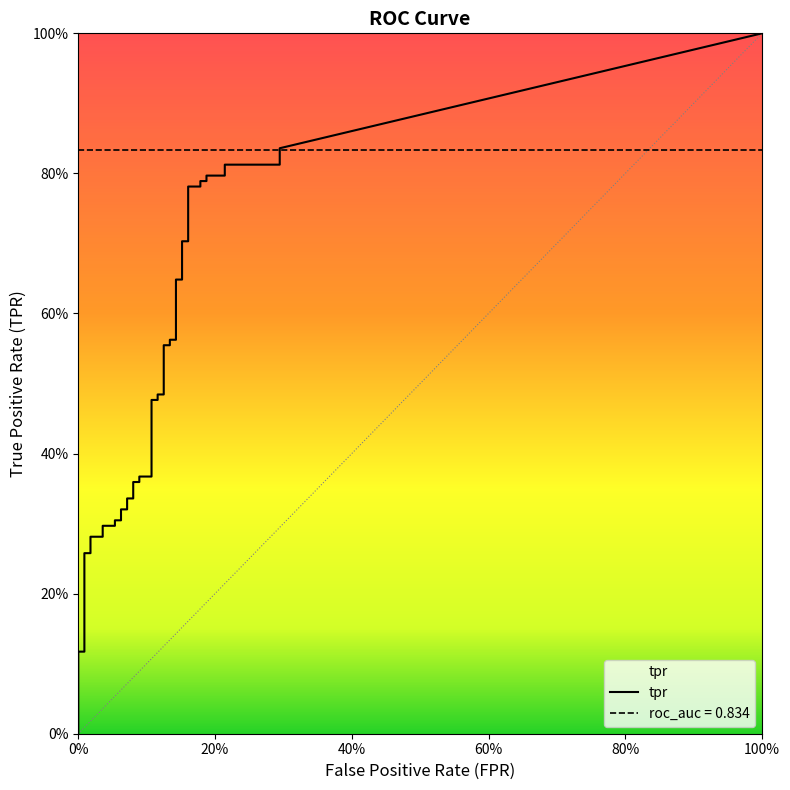

True or false: fpr has more than 1 points higher than both neighbors.

False